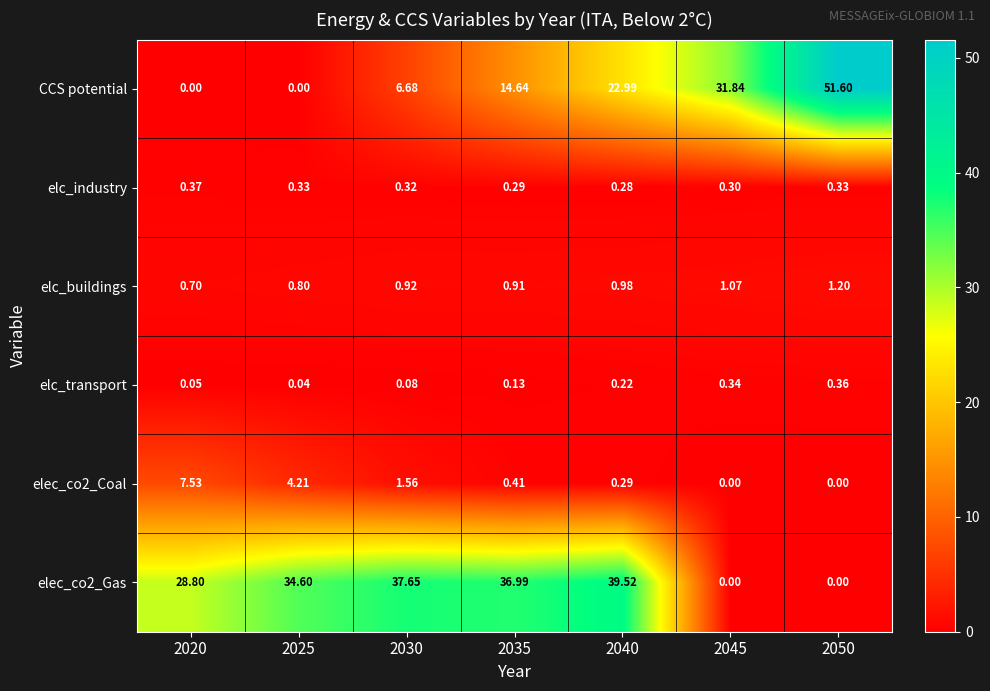

Which series changed the most between 2025 and 2030?

CCS potential